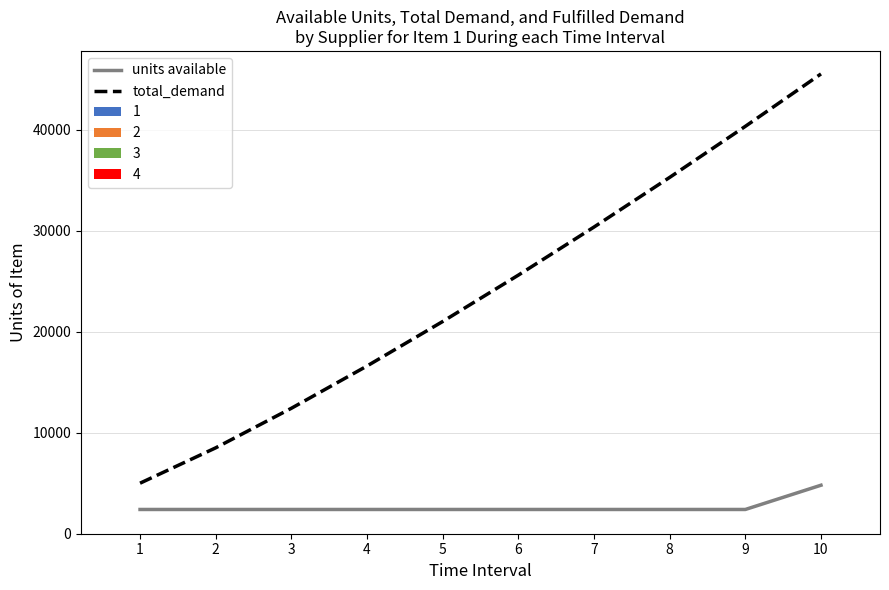

What is the total value across all series at 2?

10900.0